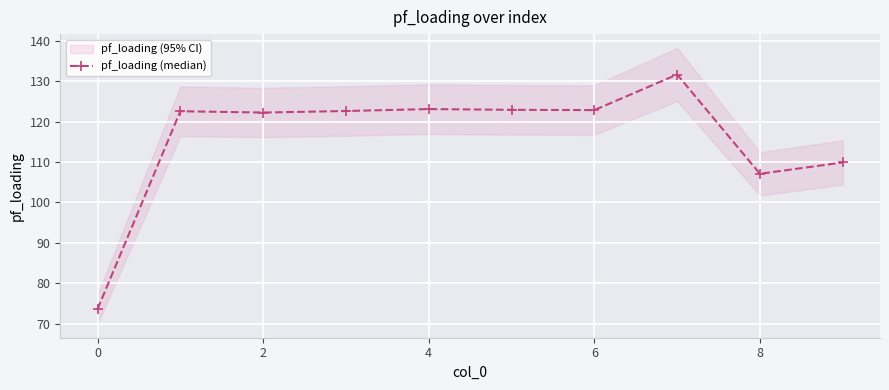

How many categories are shown in the chart?

10